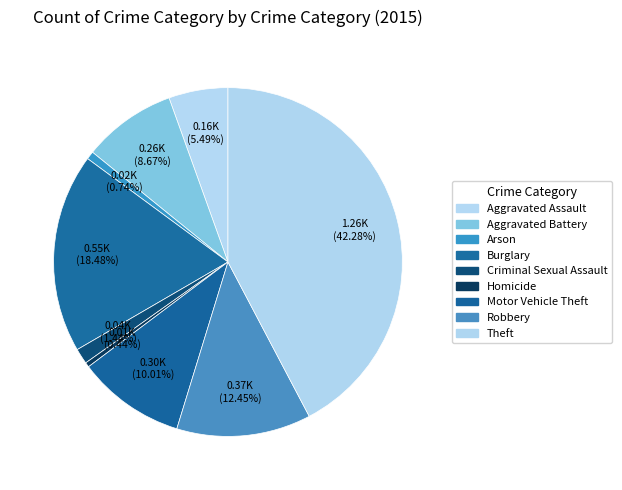

How many segments does this pie chart have?

9